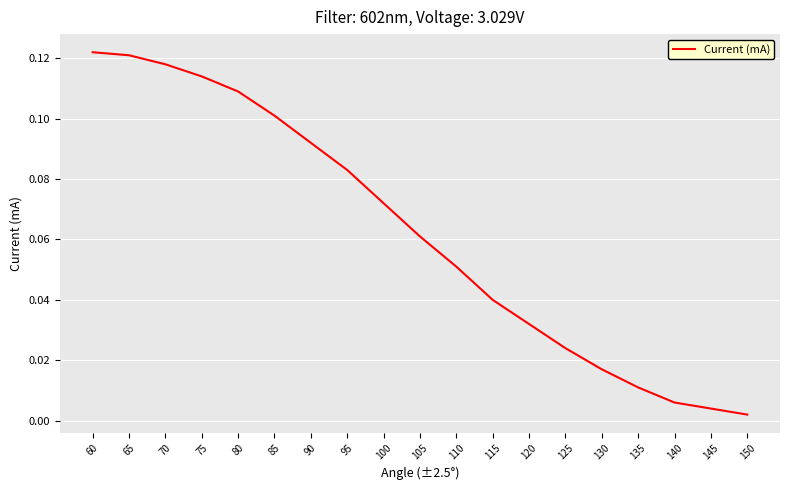

The value at 75 is 0.1. True or false?

True